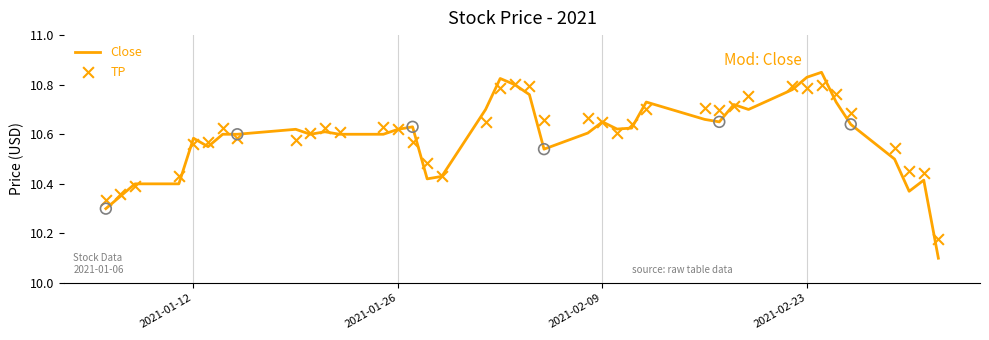

Which series reaches the minimum Y coordinate?

Close